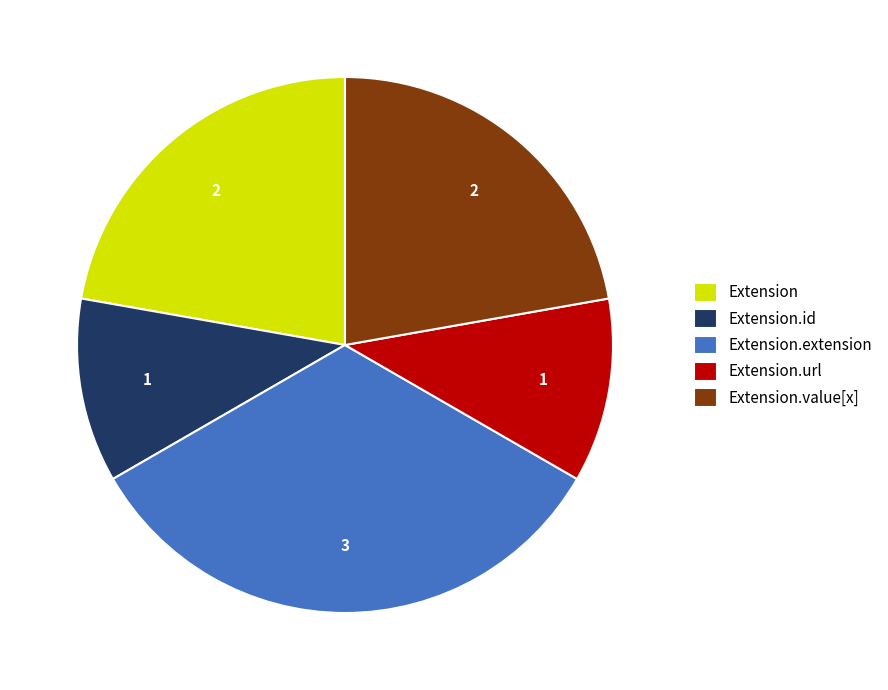

Does Extension.url account for over 50% of the chart?

No